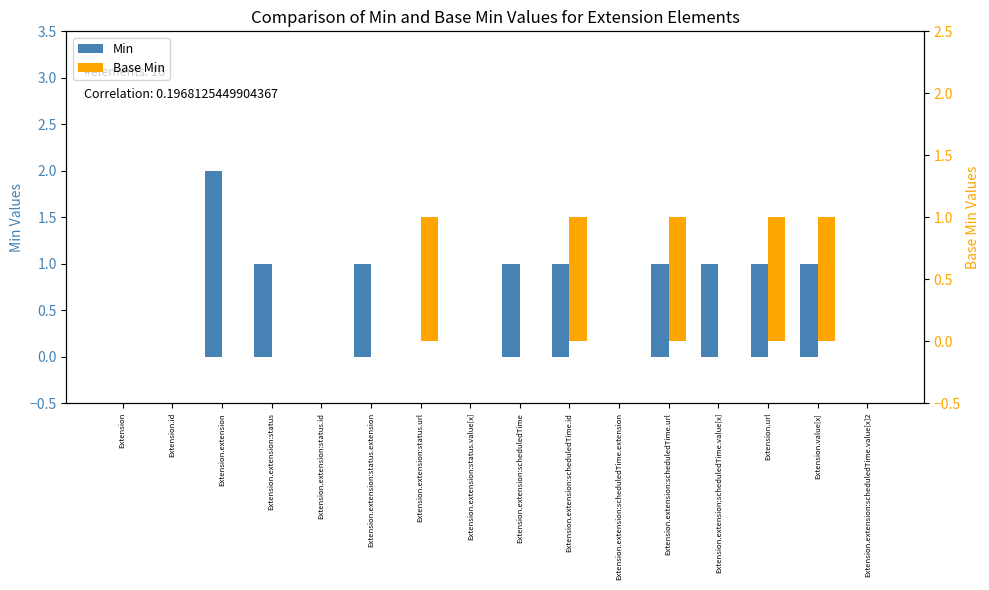

Which series has the largest range (max minus min)?

Min